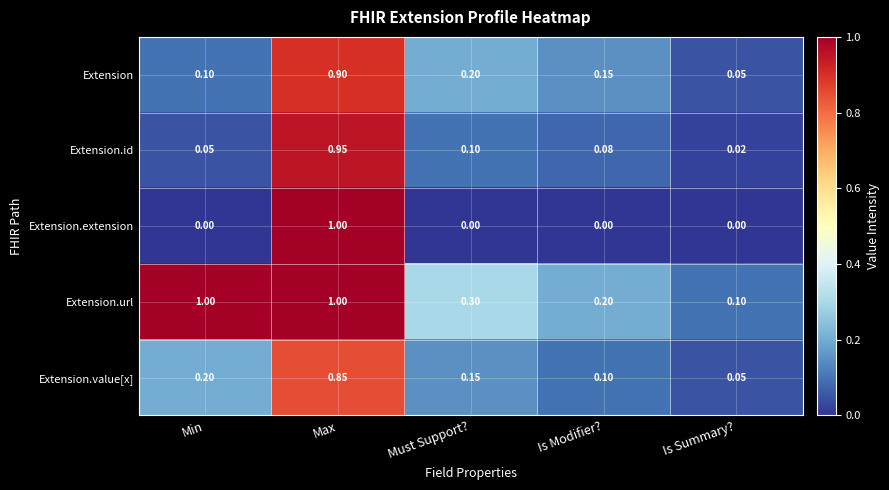

Which series has the largest range (max minus min)?

Extension.extension